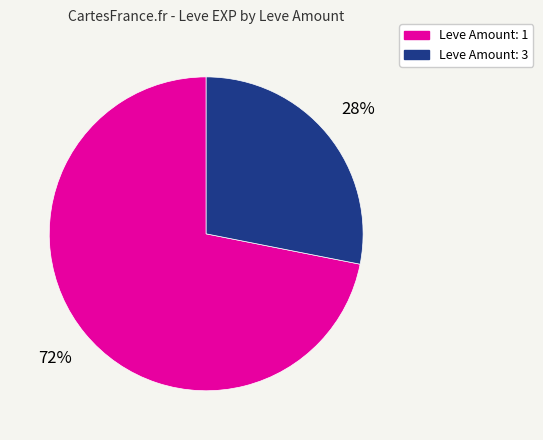

Does any single category account for the majority?

Yes